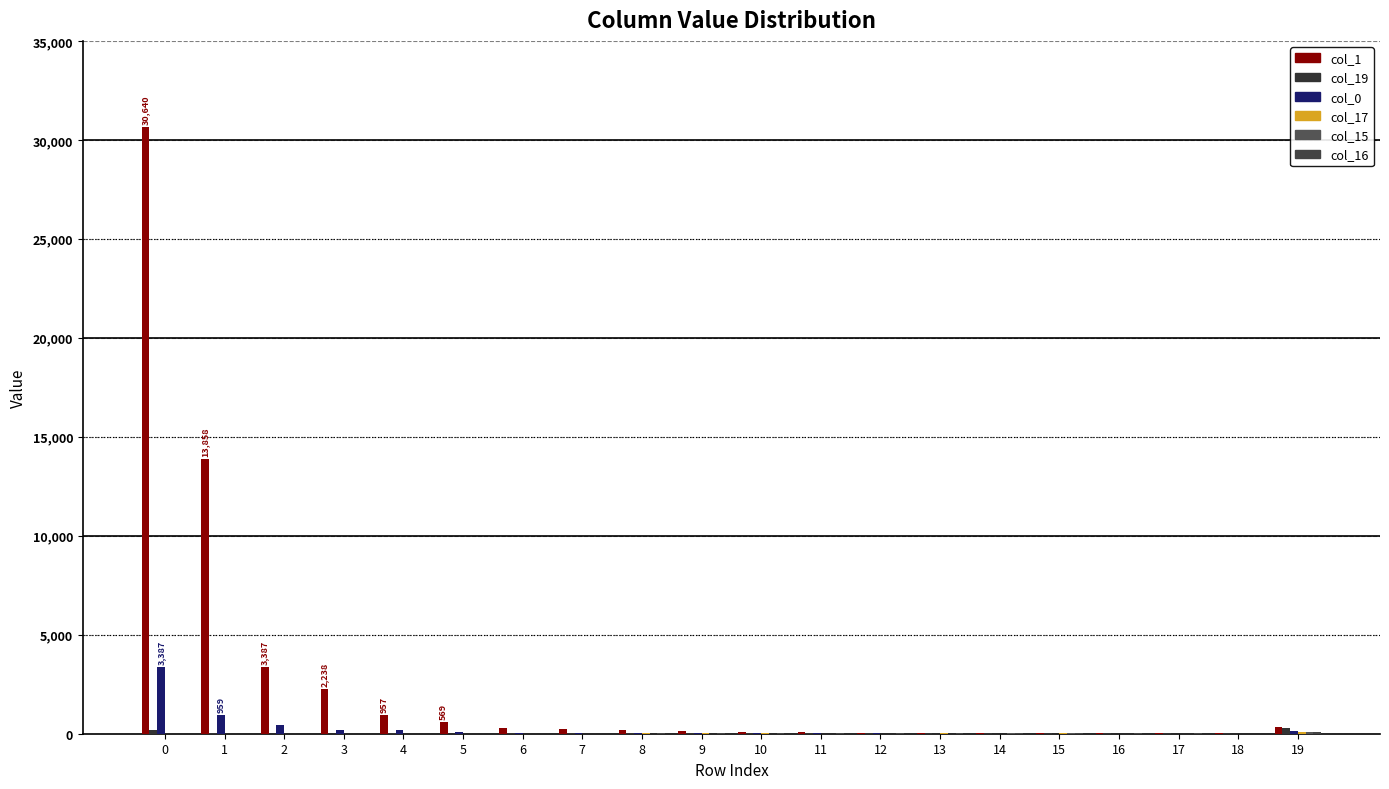

Rank the categories by col_15 value from highest to lowest.

19, 14, 15, 8, 10, 11, 16, 9, 13, 18, 7, 6, 17, 4, 5, 0, 1, 2, 3, 12